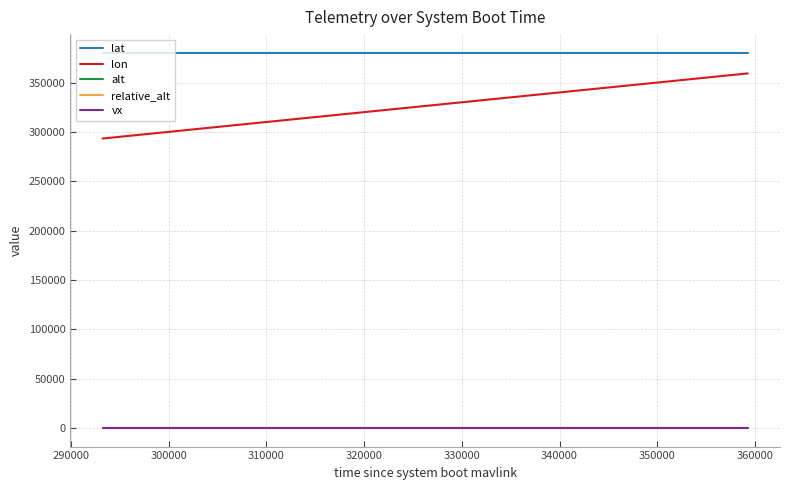

Does the chart have visible grid lines?

Yes